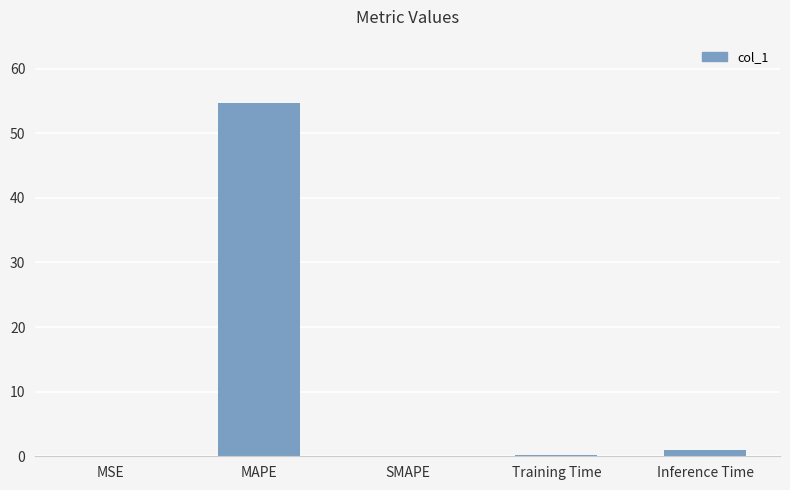

How many distinct data groups are displayed?

1